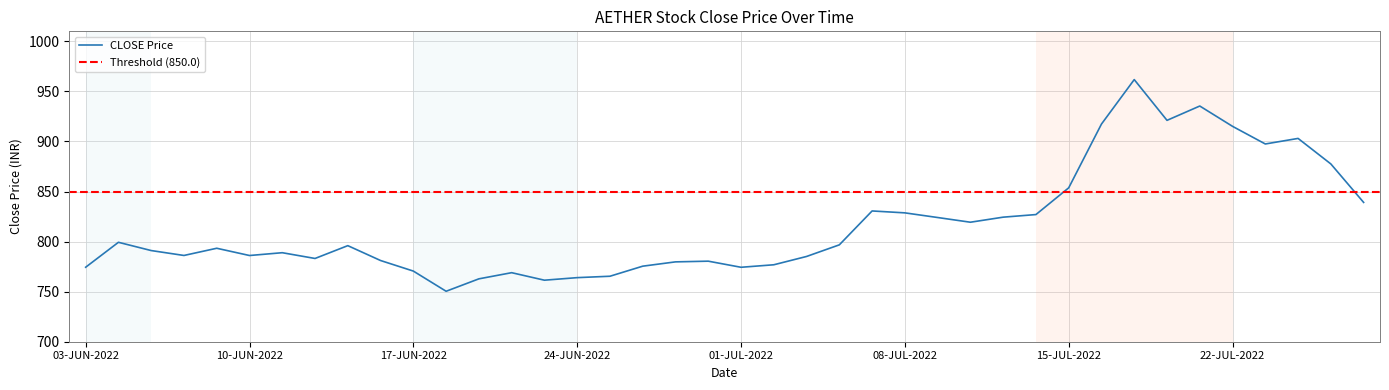

Reading left to right, transcribe all the data shown in this chart.

774.4	799.3	791.0	786.1	793.4	786.1	788.9	783.1	796.0	781.1	770.5	750.4	762.8	769.0	761.5	764.0	765.4	775.5	779.8	780.5	774.4	776.9	785.1	796.8	830.6	828.7	824.0	819.4	824.4	827.0	853.7	917.4	961.8	921.1	935.4	915.1	897.5	903.0	877.5	839.1